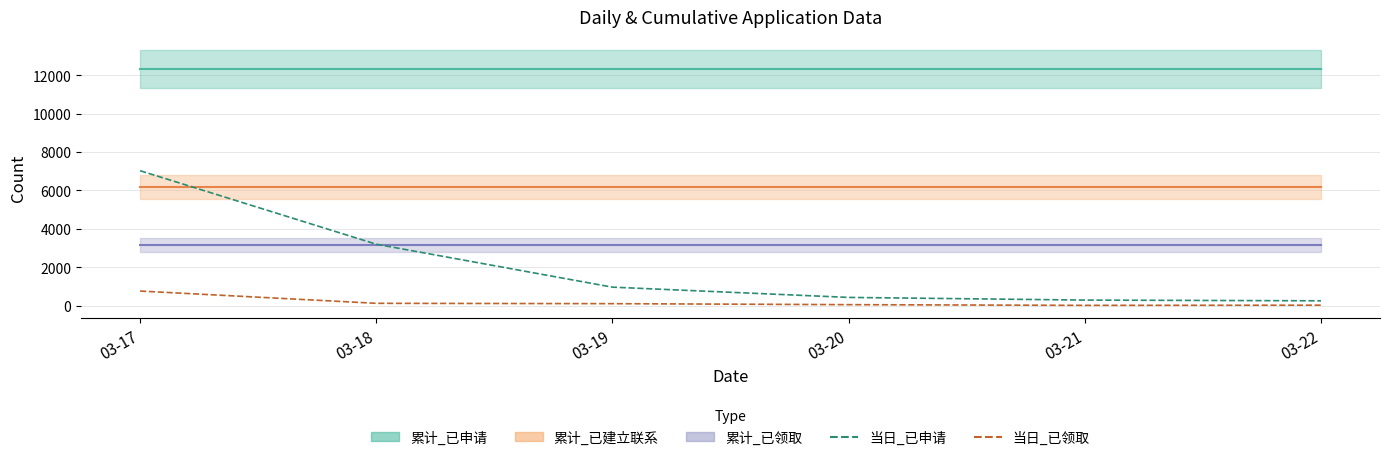

Is it true that 当日_已申请 equals 9286 at 03-17?

False